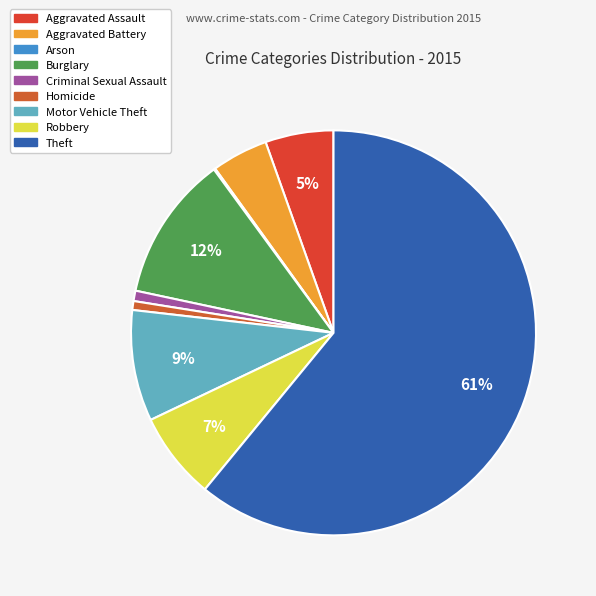

To the nearest percent, what percentage of the pie is Criminal Sexual Assault?

1%